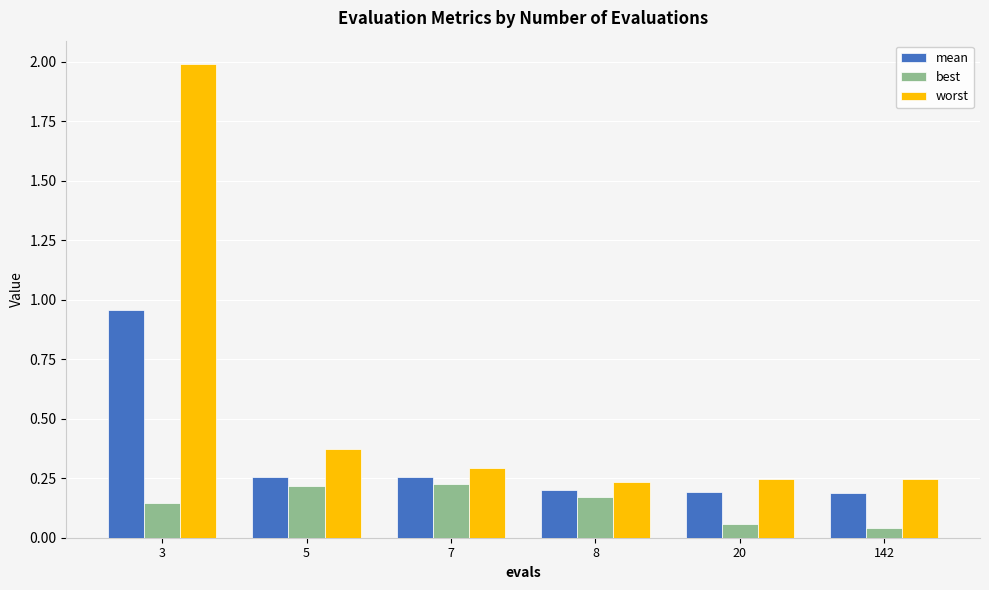

Is the value of mean at 7 greater than the value of worst at 8?

Yes